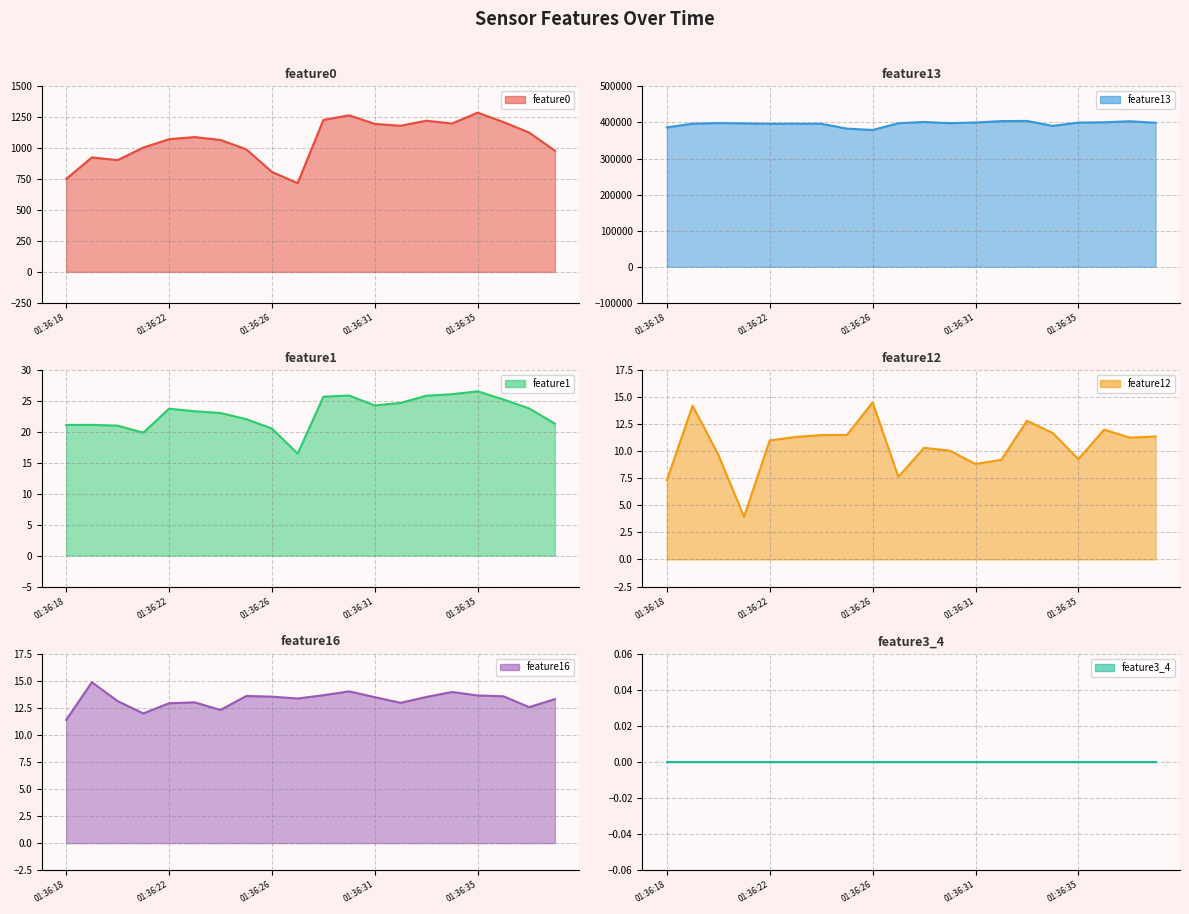

The value of feature0 at 01:36:27 is 179.3. True or false?

False